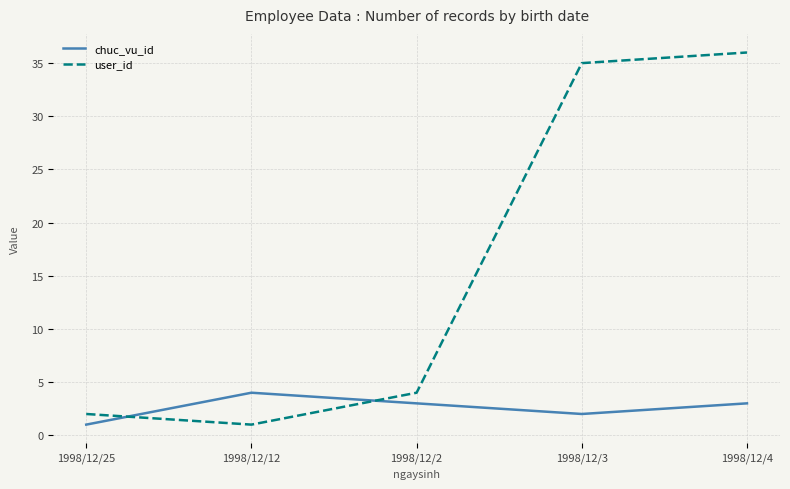

How many times do user_id and chuc_vu_id cross each other?

2